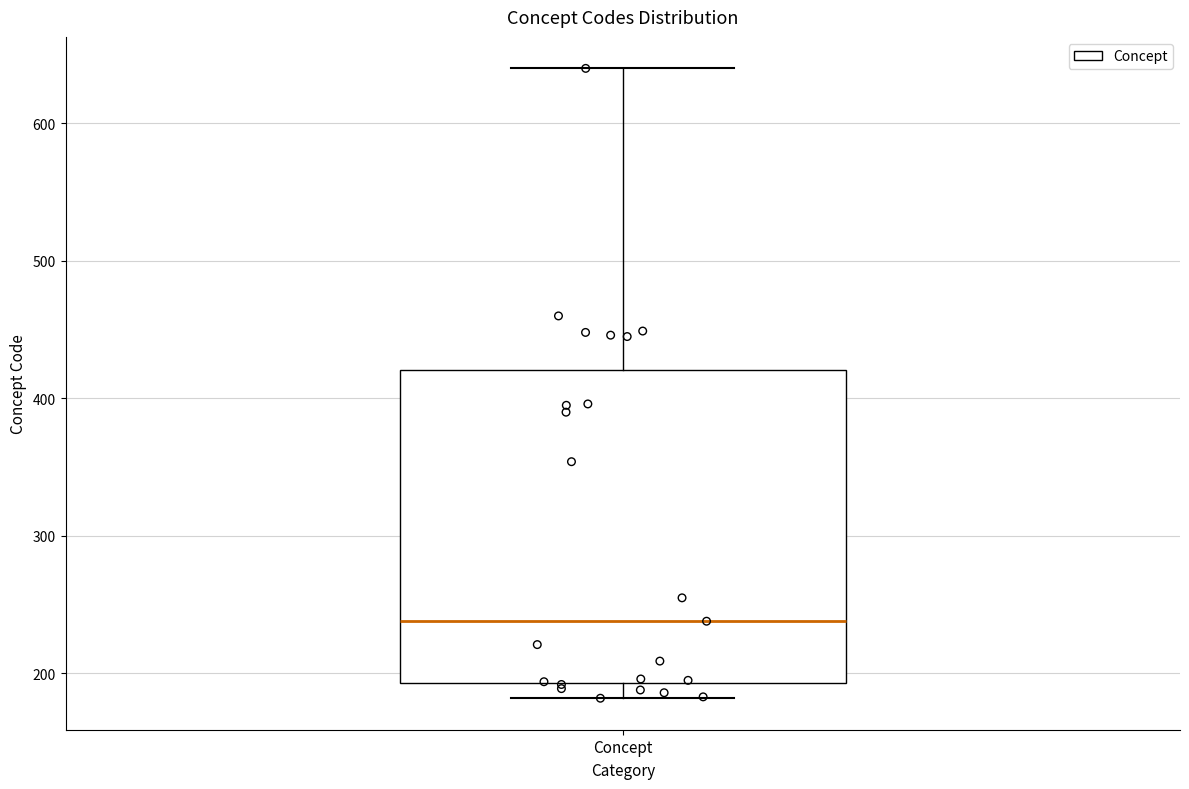

Transcribe this box plot: give where the median line is, the range the box spans, and where the two whiskers end, as read against the y-axis. The values are not printed on the chart, so give them approximately, as read against the axis.

median 240, box 190 to 420, whiskers 180 to 640